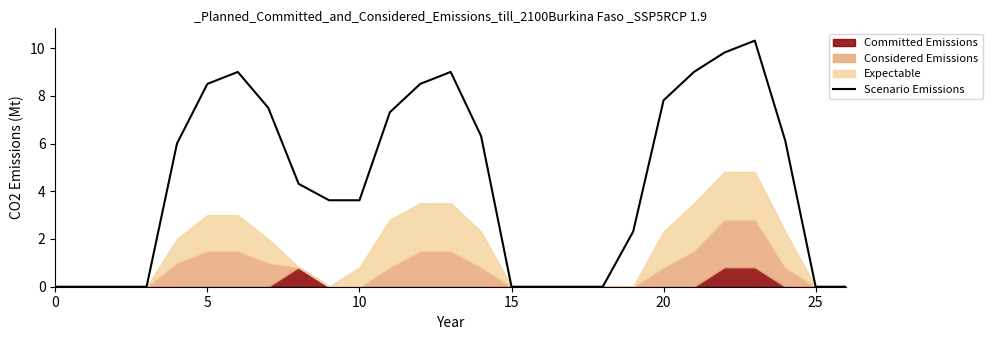

At which label is the value closest to 5?

8